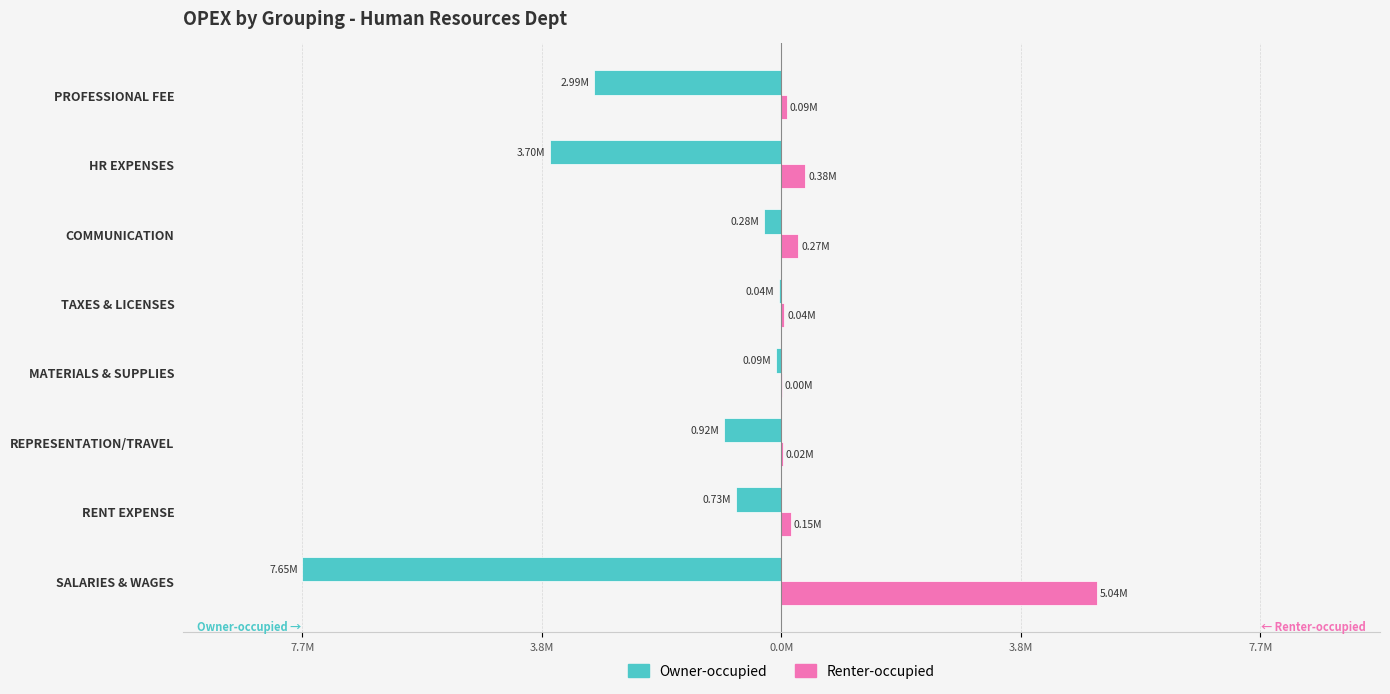

What are all the series names shown in the legend?

Owner-occupied, Renter-occupied